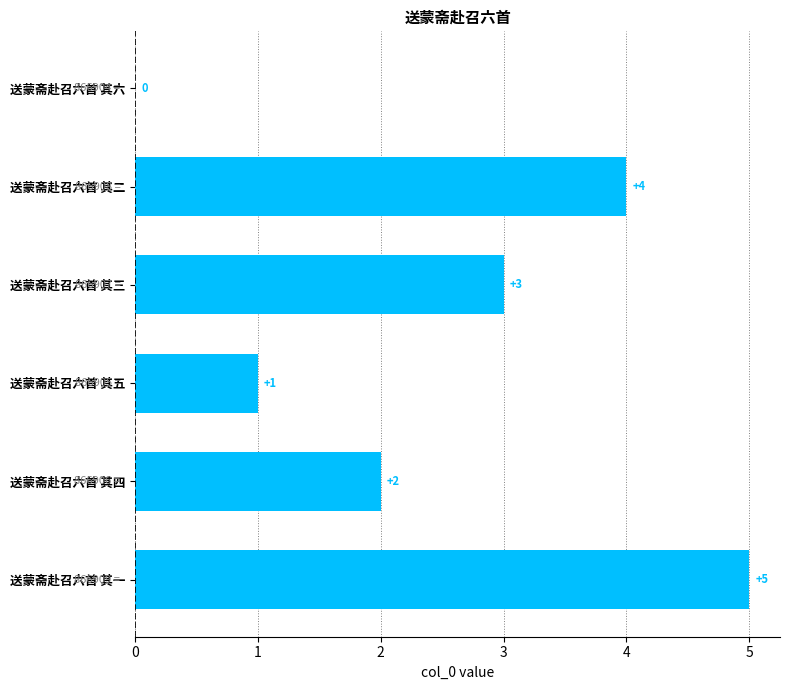

What is the sum of all values?

15